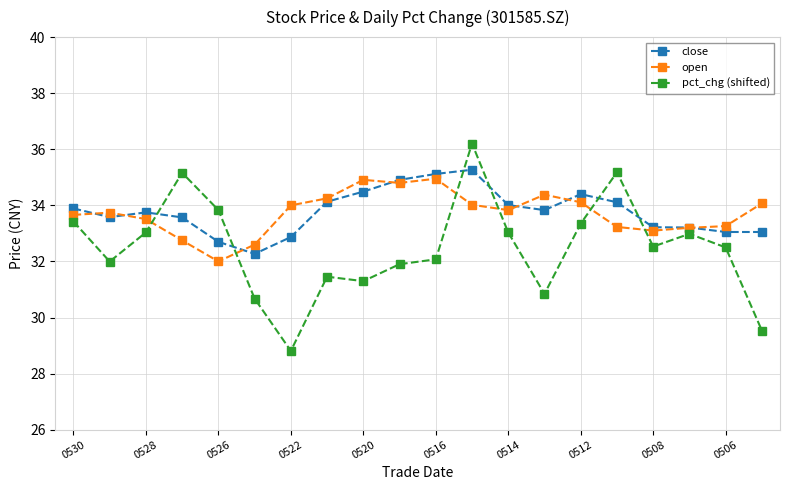

What is the value of the pct_chg (shifted) point at the 7th from the left?

28.8